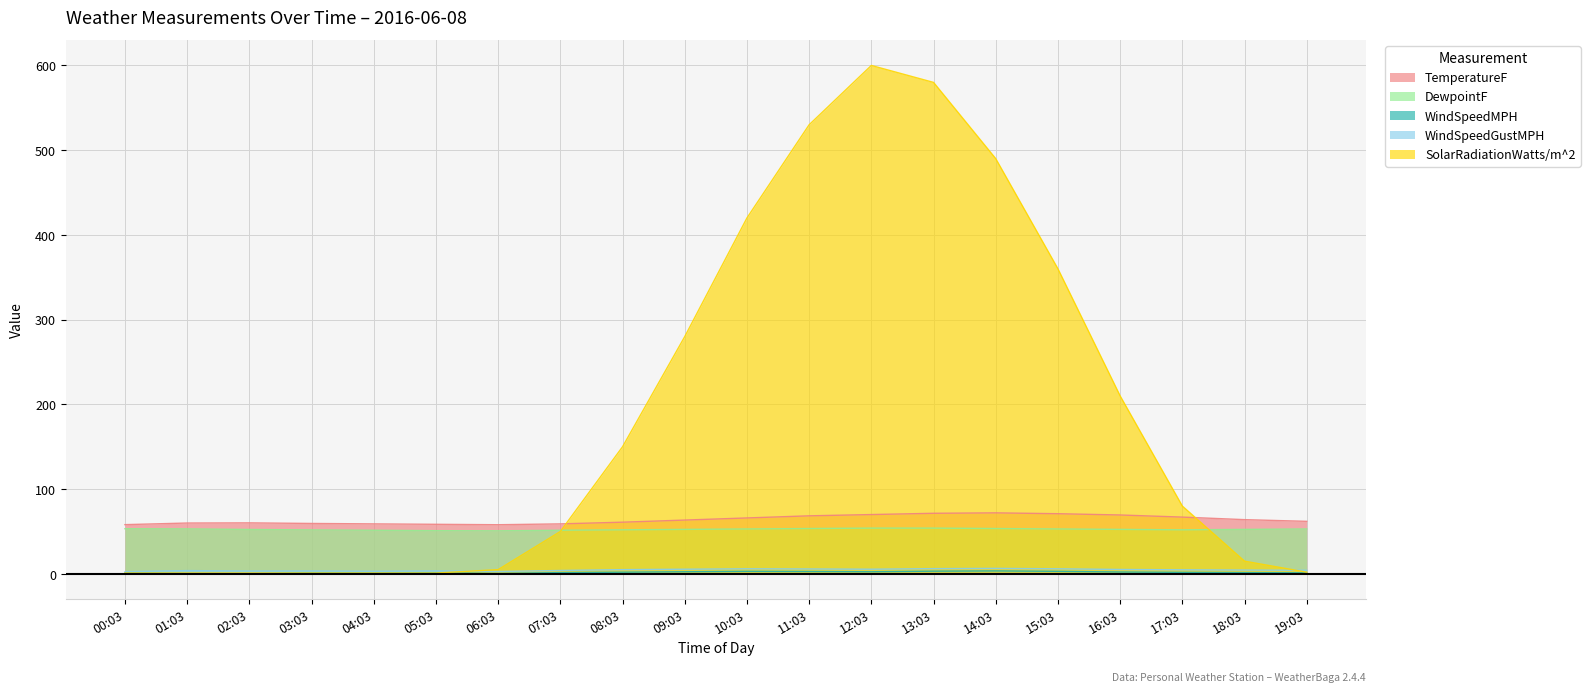

Which series has the widest spread of values?

SolarRadiationWatts/m^2